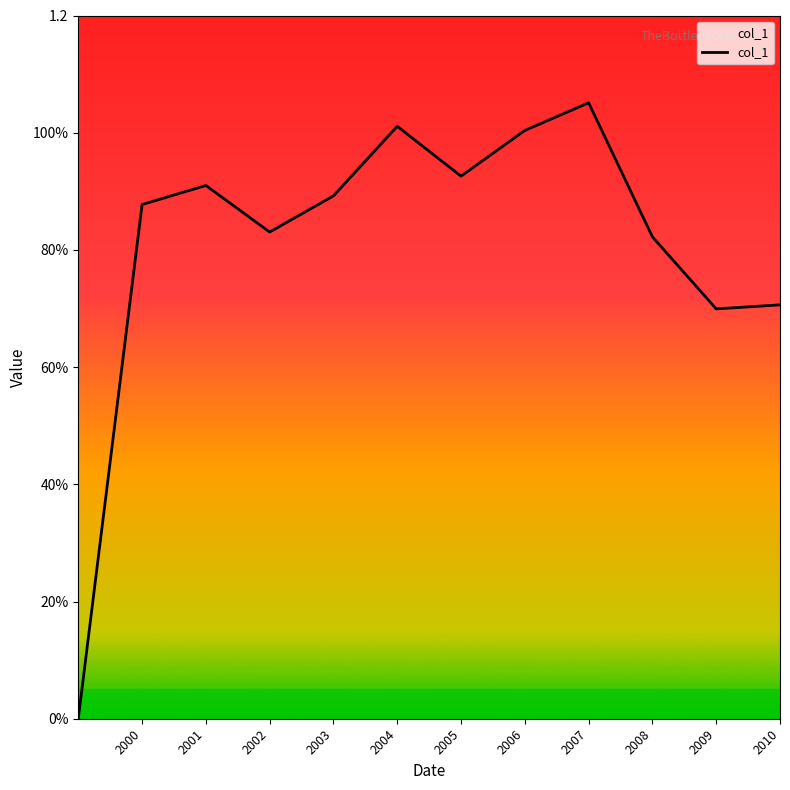

How many points are lower than both their immediate neighbors (excluding endpoints)?

3